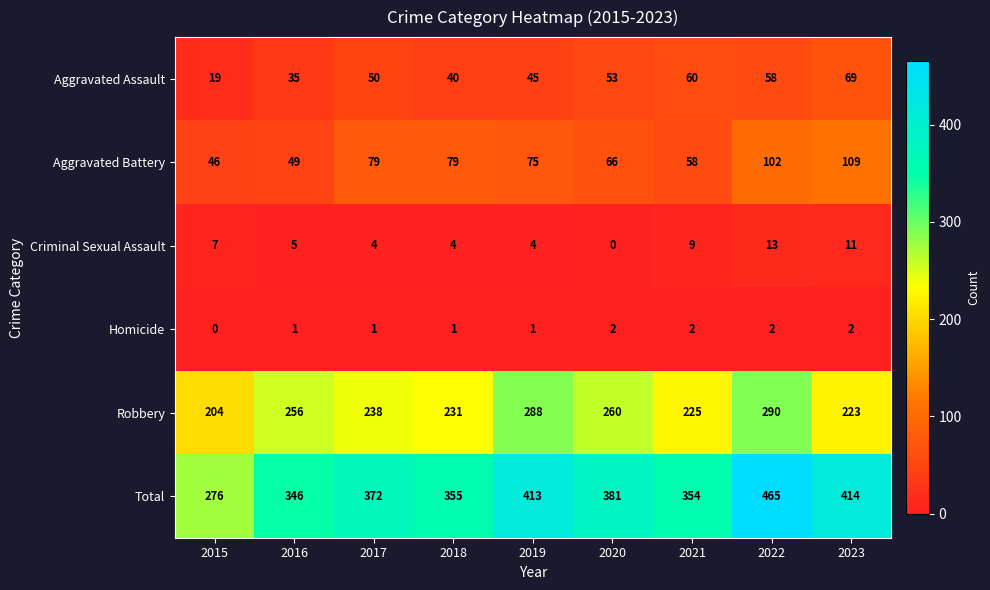

What is the difference between the highest and lowest values at 2015?

276